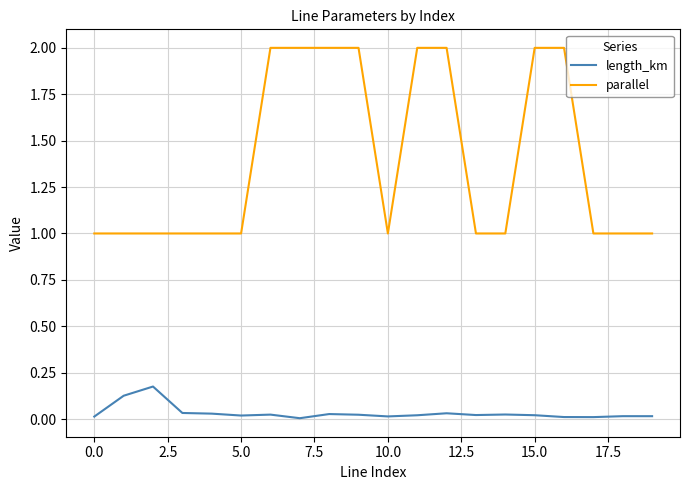

What is the difference between the second highest and minimum values in the parallel series?

1.0